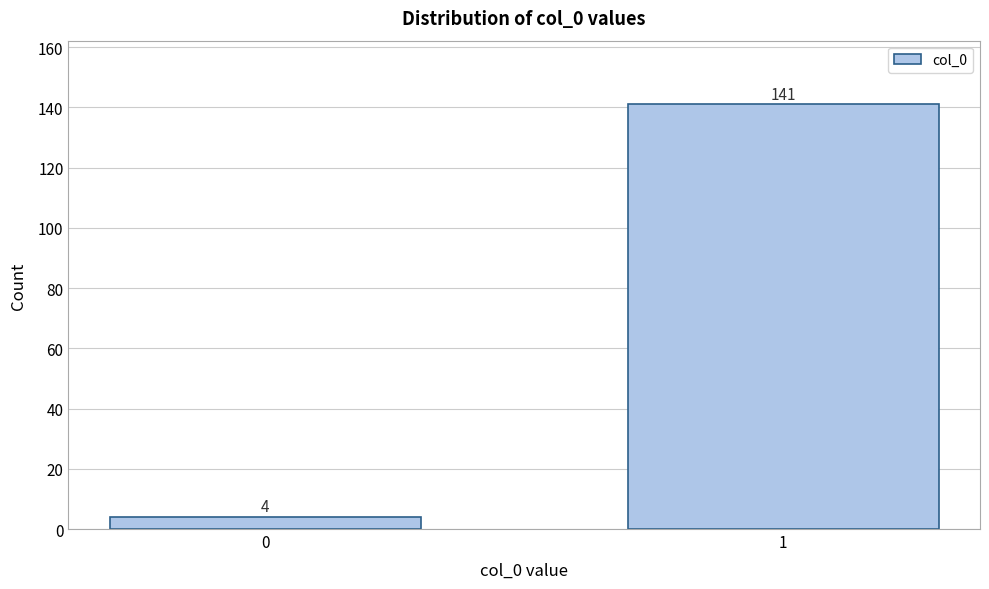

Reading left to right, list all the values displayed in this chart.

0=4	1=141